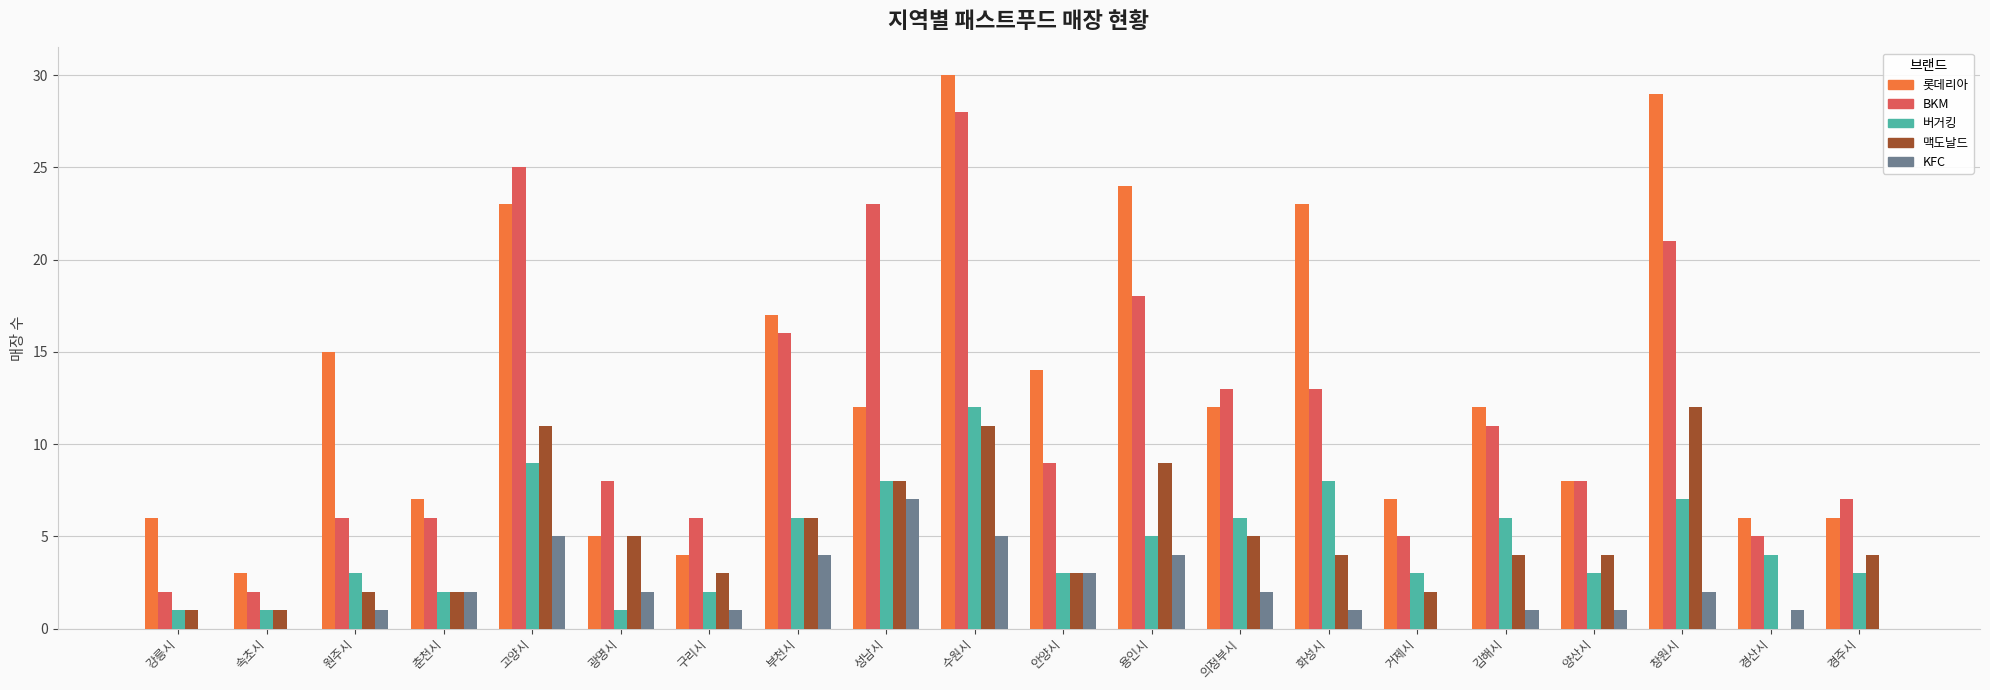

At which category is the sum across all series the highest?

수원시